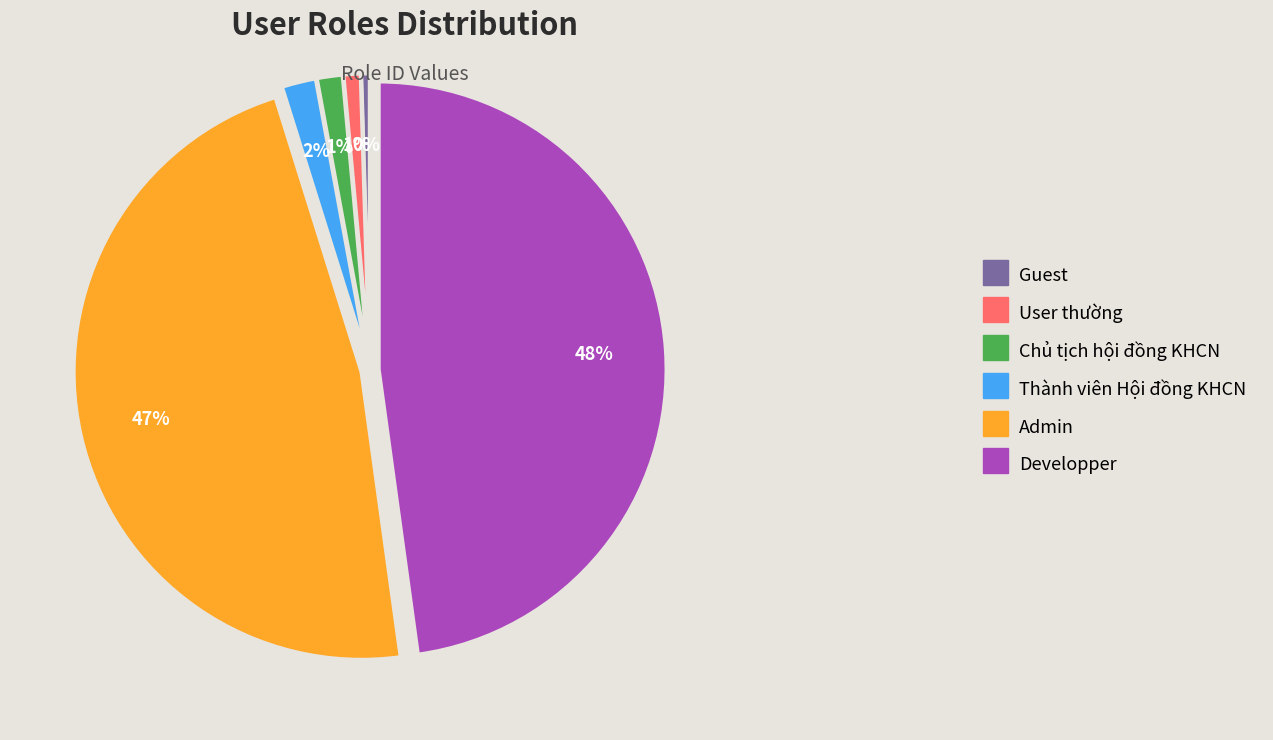

Count the number of slices in the pie.

6